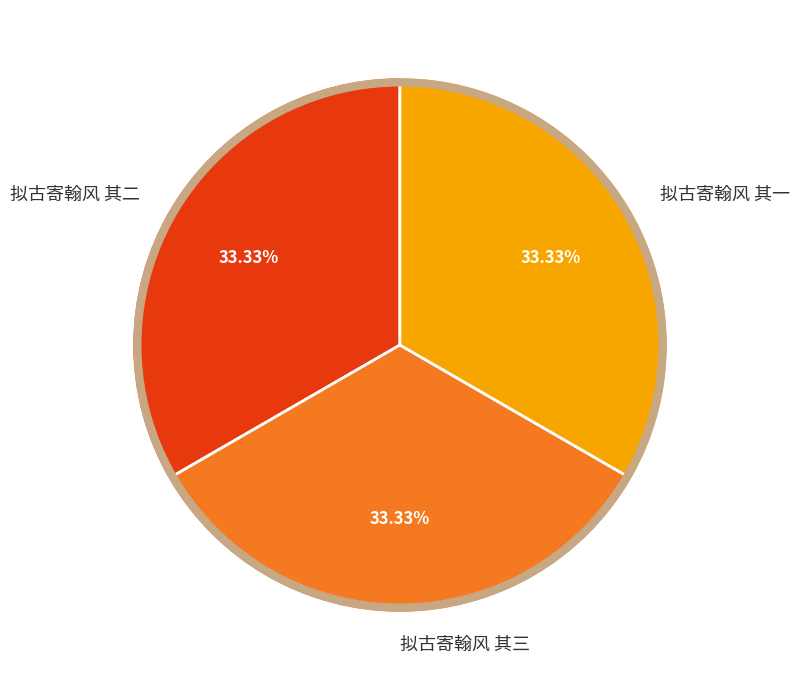

To the nearest percent, what is the average slice percentage?

33%